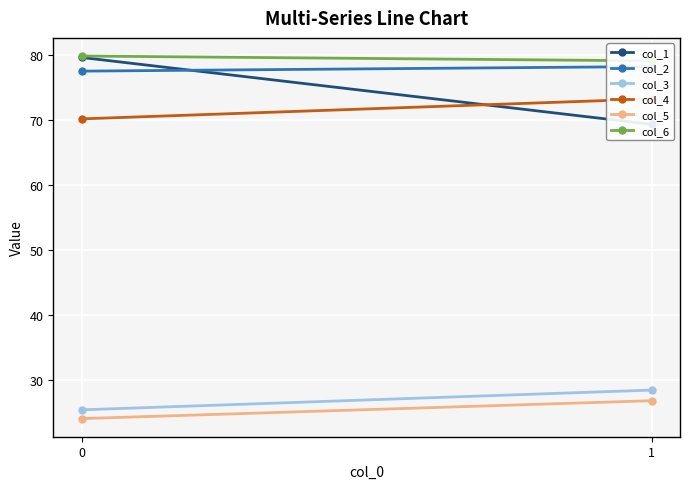

What is the maximum value shown in the chart?

79.8